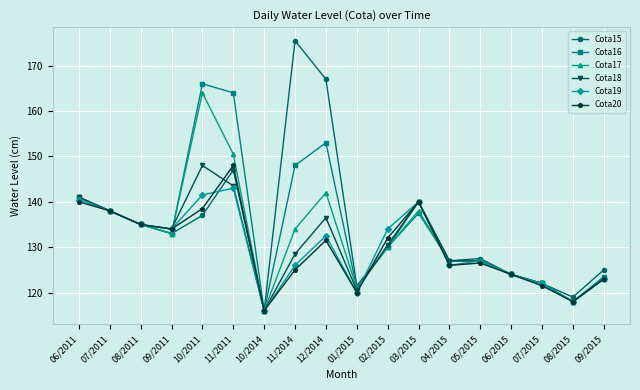

What are all the series names shown in the legend?

Cota15, Cota16, Cota17, Cota18, Cota19, Cota20